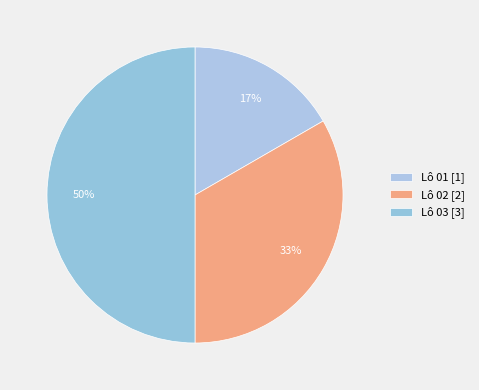

Count the number of slices in the pie.

3